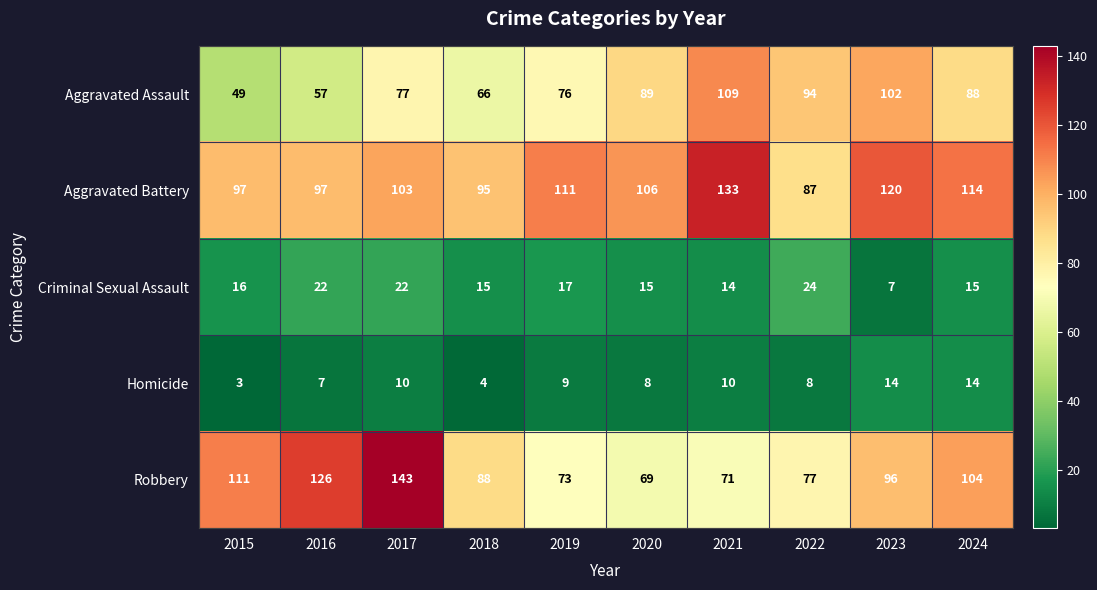

The Criminal Sexual Assault series shows 22 at 2016. True or false?

True